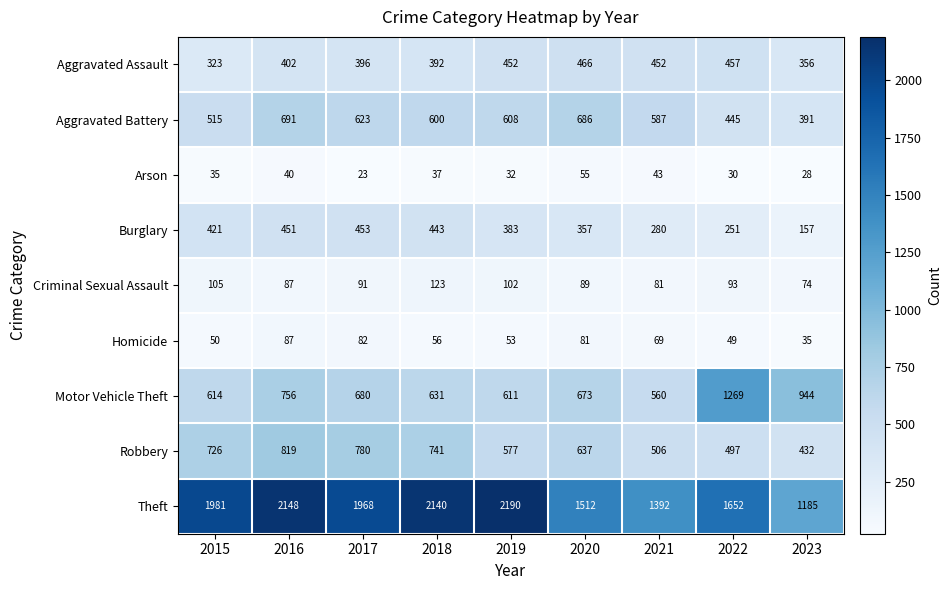

At how many categories does at least one series exceed 1932?

5